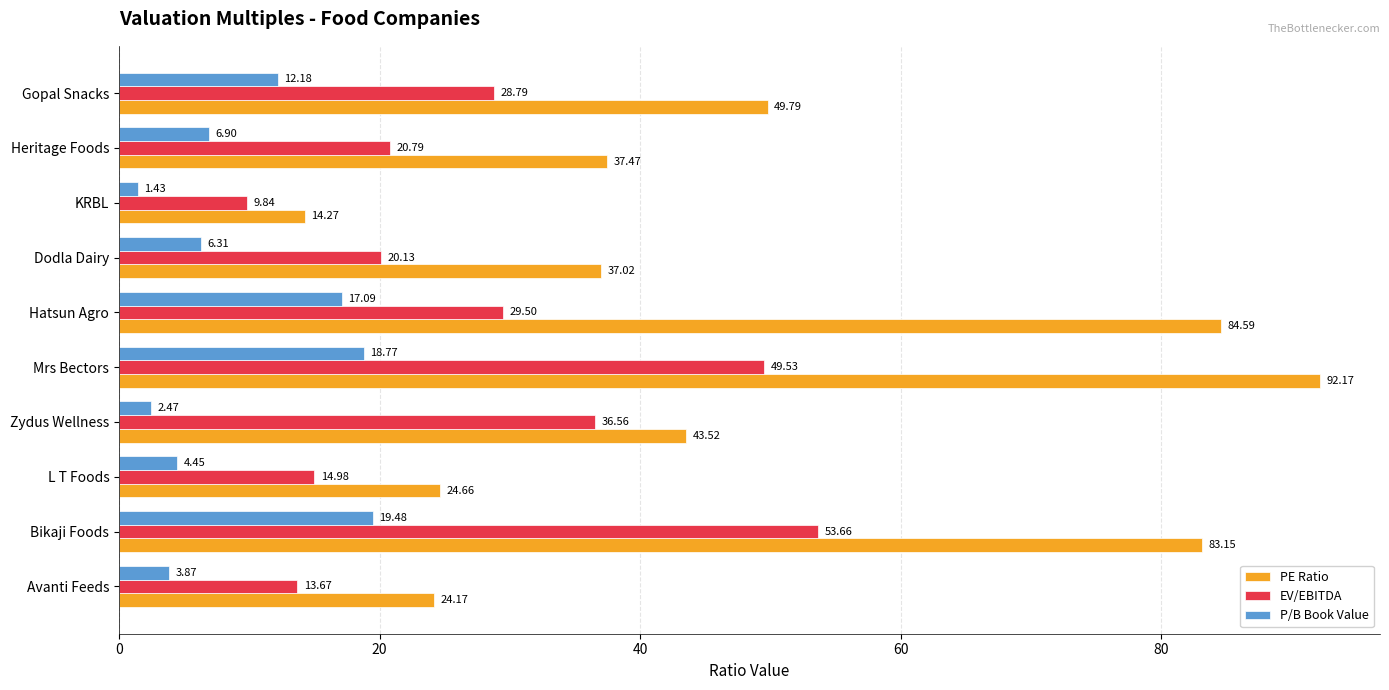

Is the value of P/B Book Value at Zydus Wellness greater than the value of PE Ratio at Zydus Wellness?

No